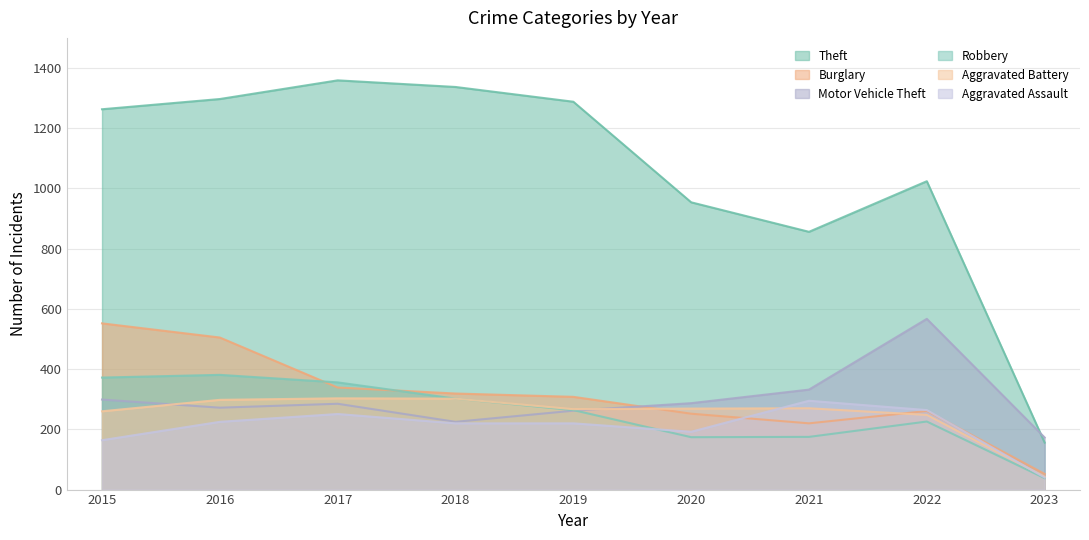

True or false: Aggravated Battery has more than 2 interior local peaks.

False